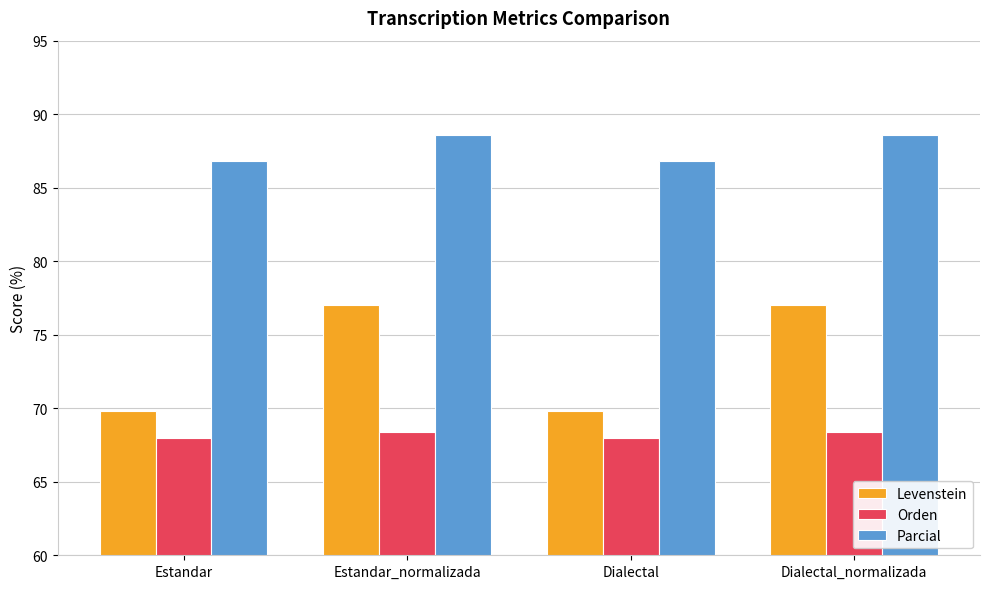

What is the difference between the second highest and minimum values in the Parcial series?

1.7